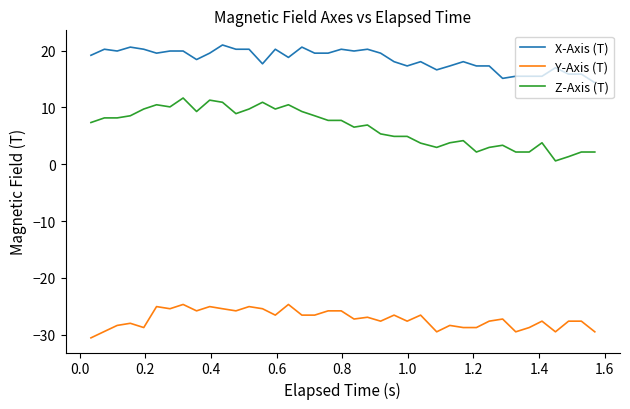

What is the lowest value of the Z-Axis (T) series?

0.6